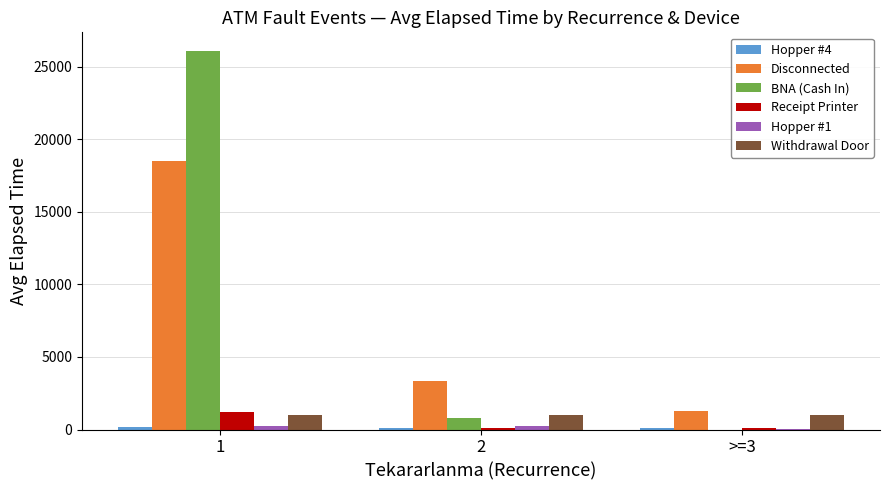

Is the value of BNA (Cash In) at >=3 greater than the value of Disconnected at 2?

No